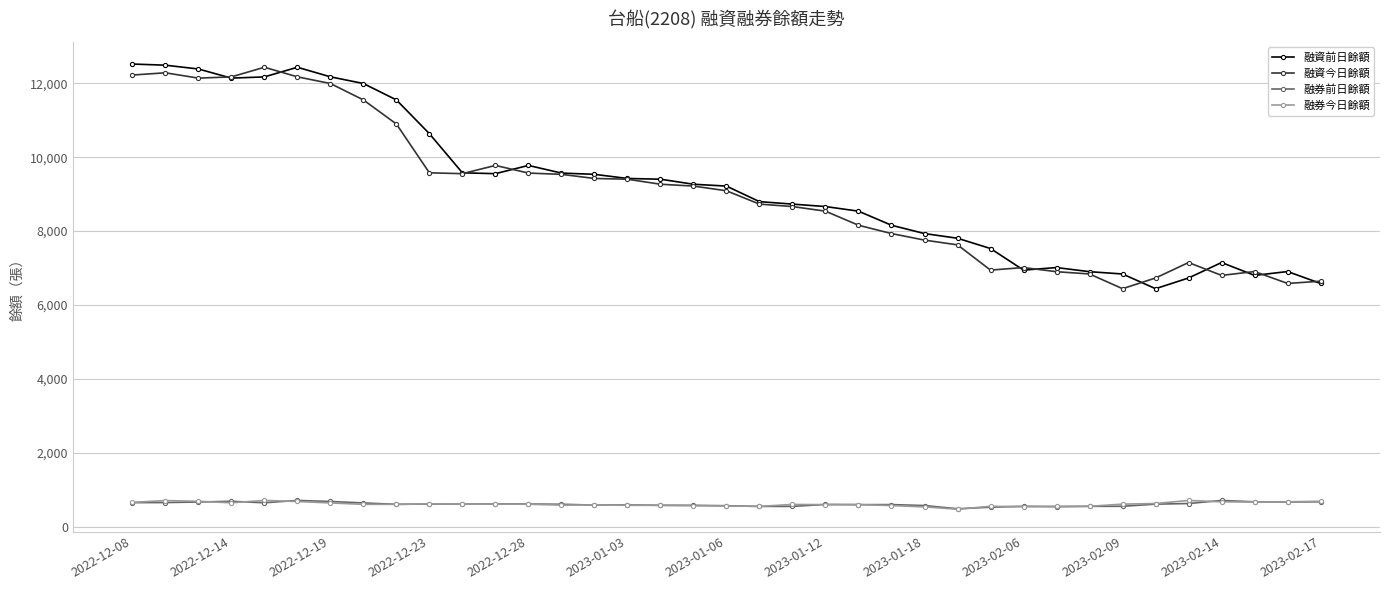

What is the lowest value of the 融券前日餘額 series?

486